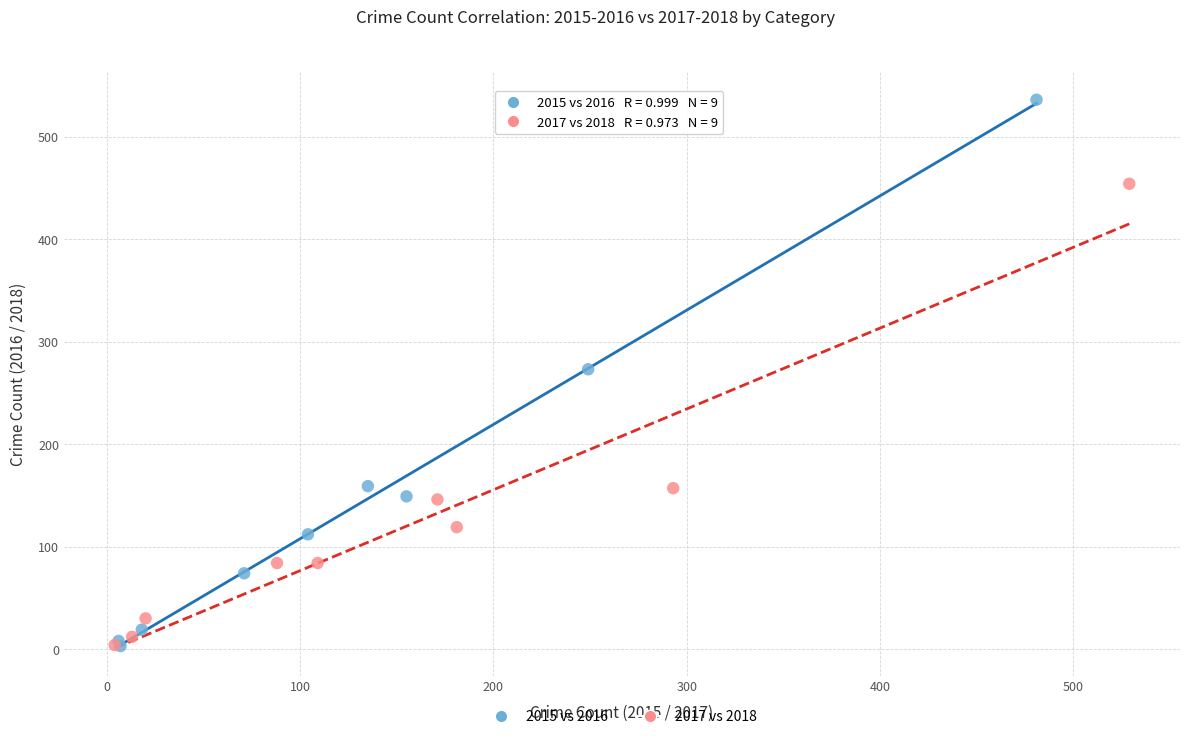

Which series has the widest spread of Y values?

2015 vs 2016